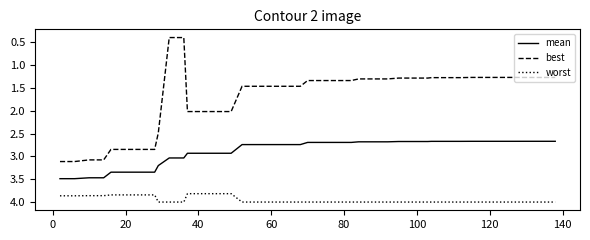

Which series has the widest spread of values?

best